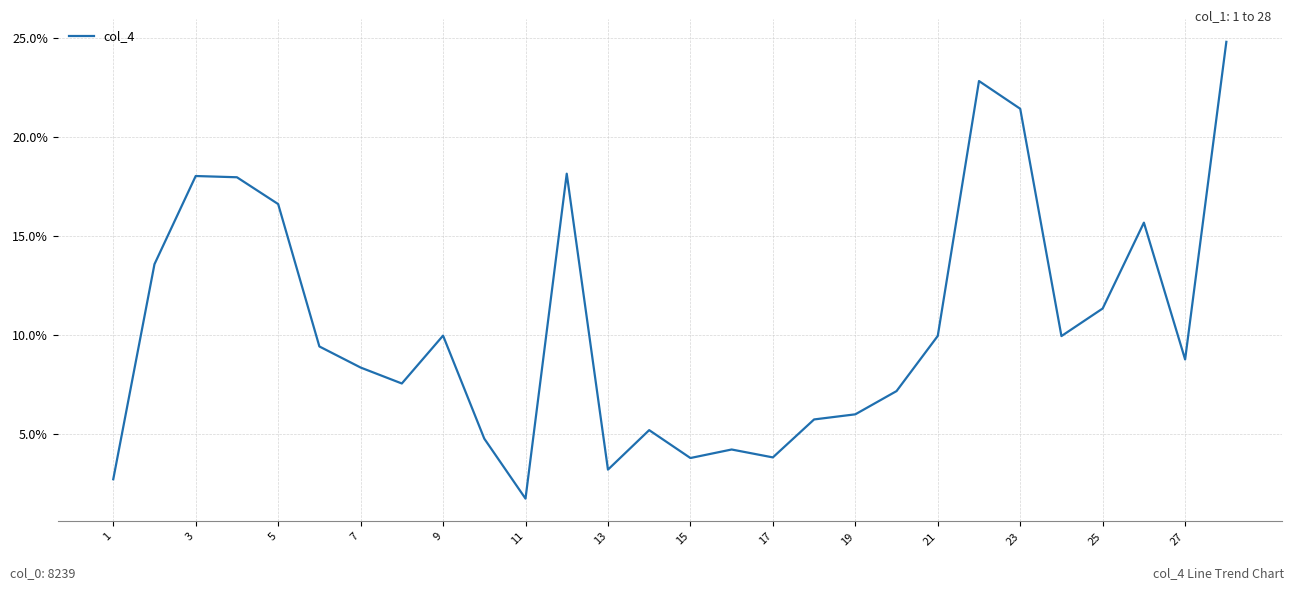

What is the difference between the second highest and second lowest values?

20.1